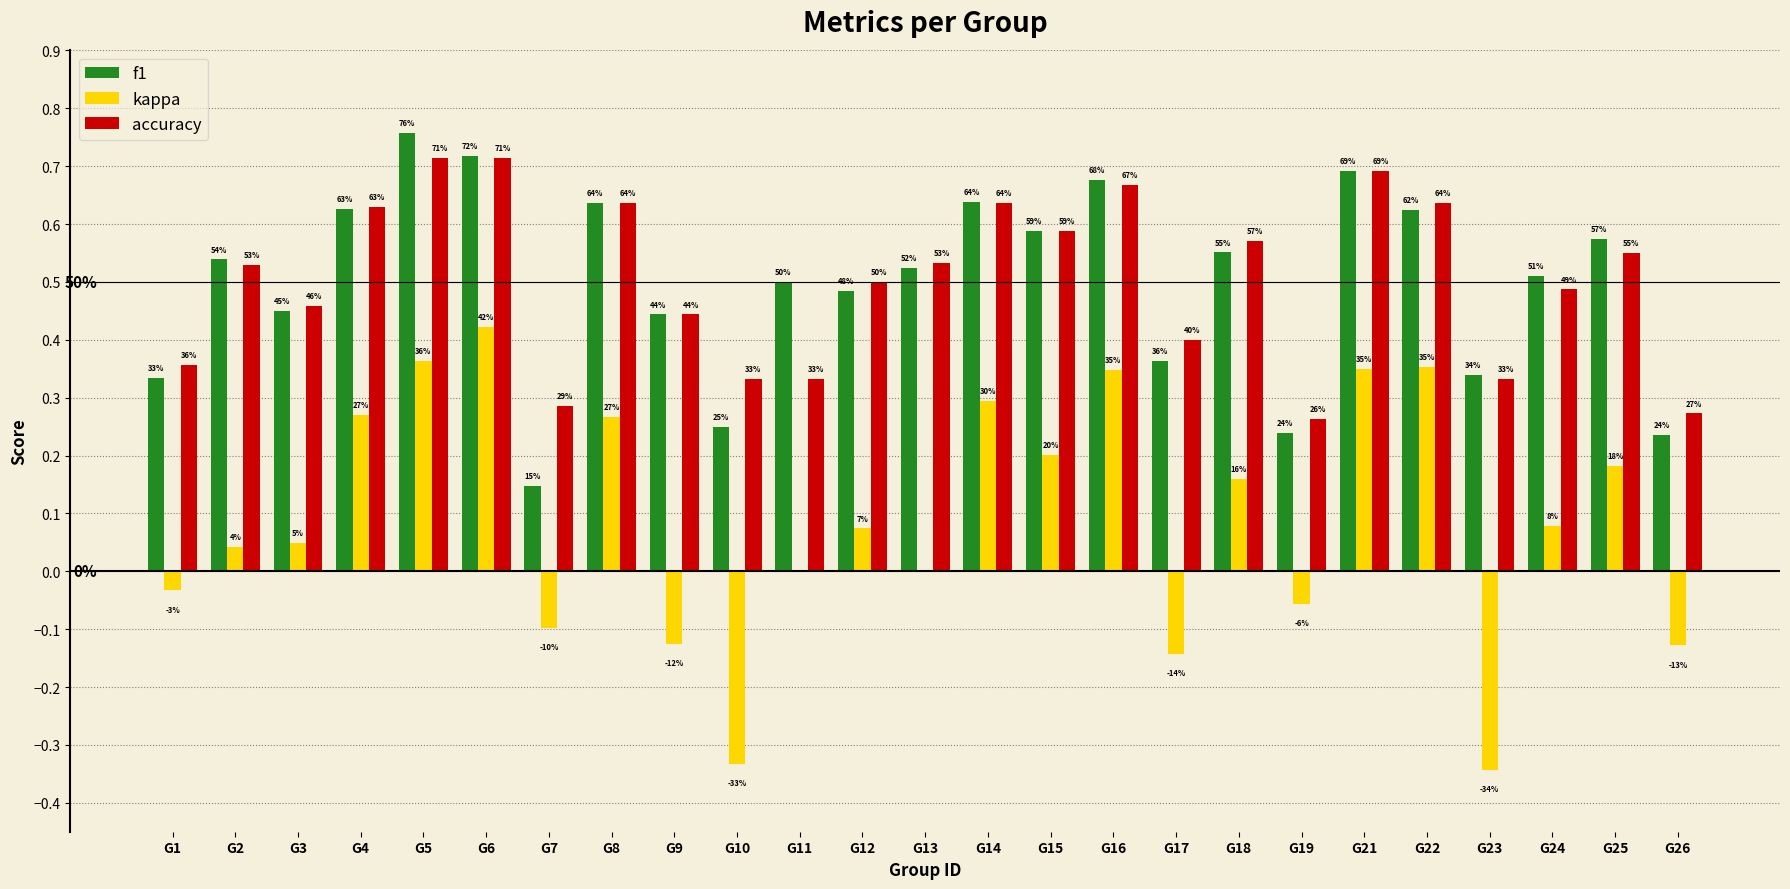

Reading left to right, transcribe all the data shown in this chart.

f1: 0.3	0.5	0.5	0.6	0.8	0.7	0.1	0.6	0.4	0.2	0.5	0.5	0.5	0.6	0.6	0.7	0.4	0.6	0.2	0.7	0.6	0.3	0.5	0.6	0.2
kappa: -0.0	0.0	0.0	0.3	0.4	0.4	-0.1	0.3	-0.1	-0.3	0.0	0.1	0.0	0.3	0.2	0.3	-0.1	0.2	-0.1	0.3	0.4	-0.3	0.1	0.2	-0.1
accuracy: 0.4	0.5	0.5	0.6	0.7	0.7	0.3	0.6	0.4	0.3	0.3	0.5	0.5	0.6	0.6	0.7	0.4	0.6	0.3	0.7	0.6	0.3	0.5	0.6	0.3